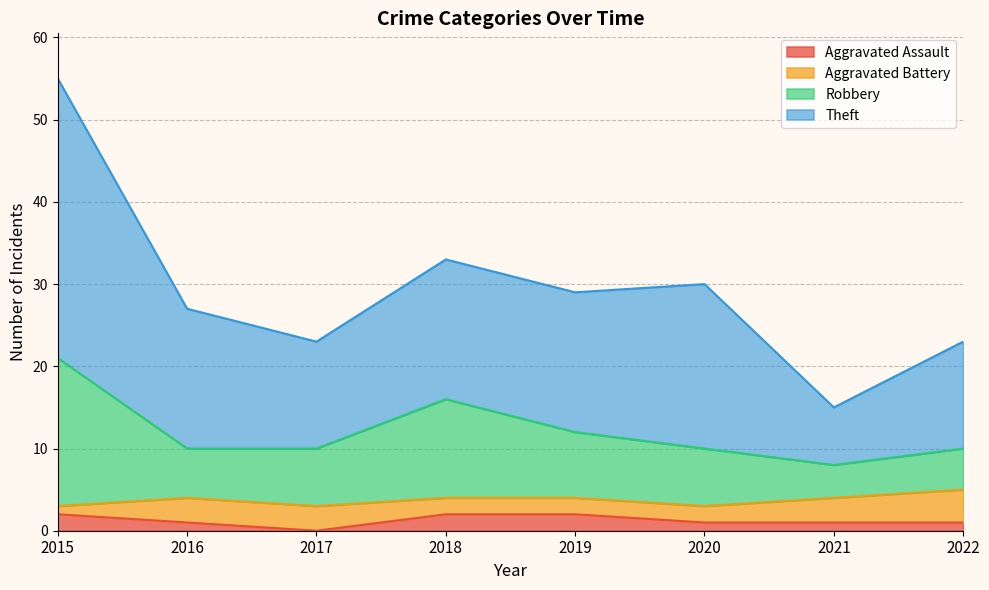

What is the value of the Aggravated Assault point at the 1st from the left?

2